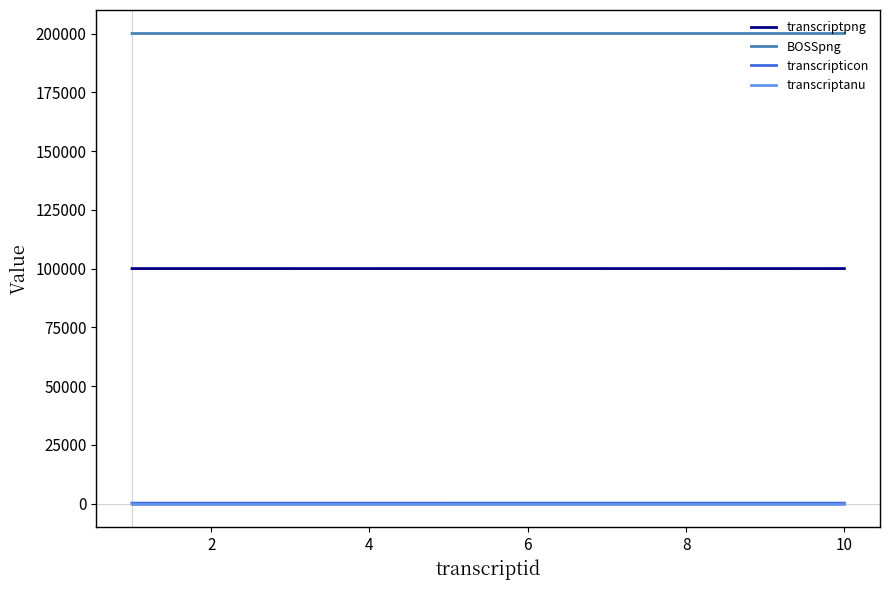

True or false: transcriptanu and transcripticon cross at least once.

False